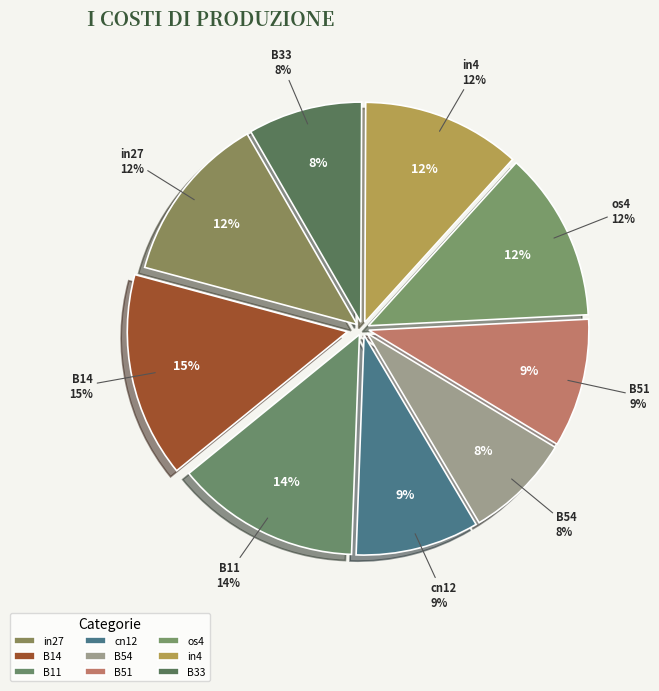

To the nearest percent, what percentage of the pie is B11?

14%